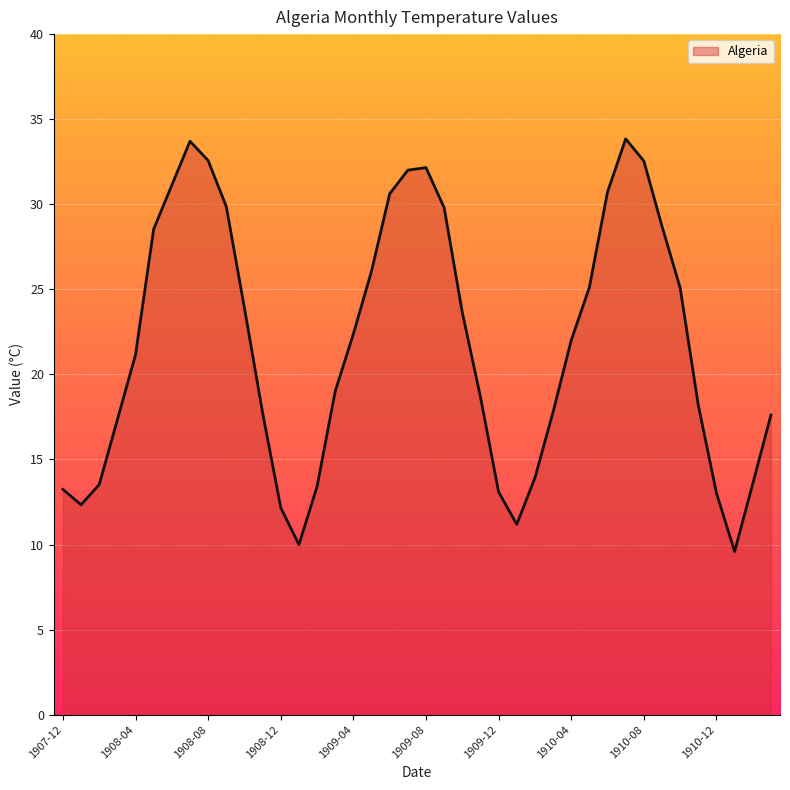

What is the maximum value shown in the chart?

33.8